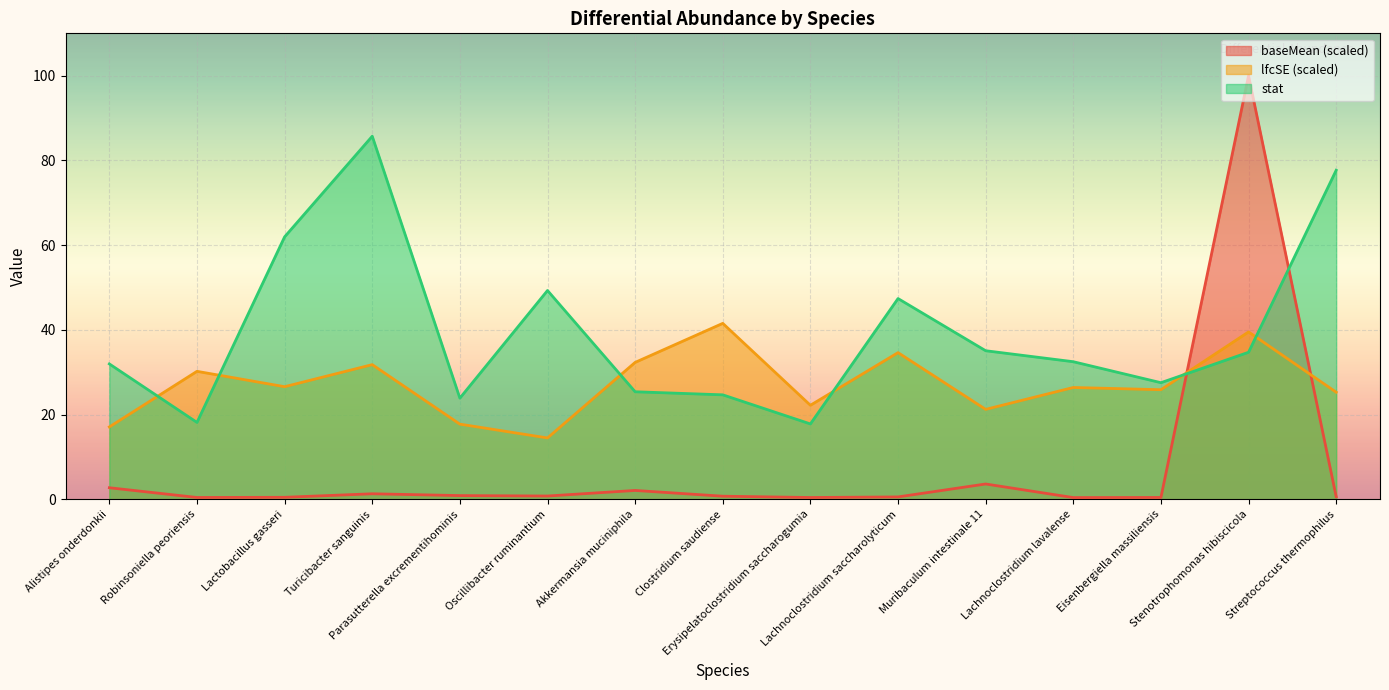

What is the label of the 2nd point from the left?

Robinsoniella peoriensis